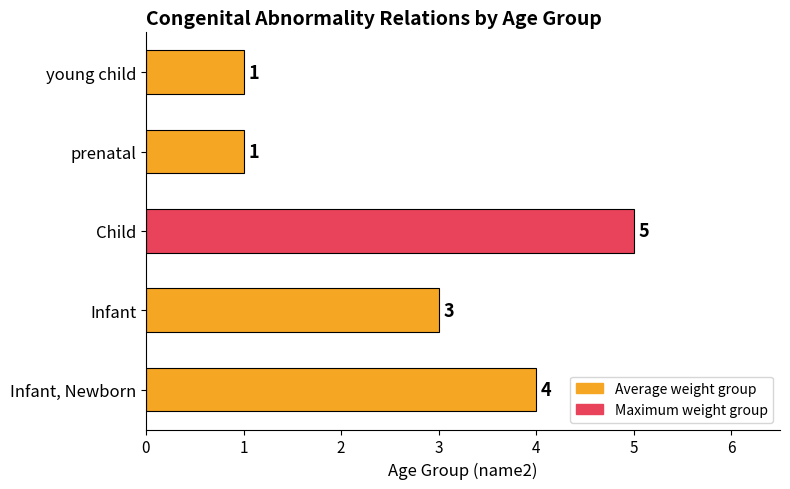

What is the minimum value shown in the chart?

1